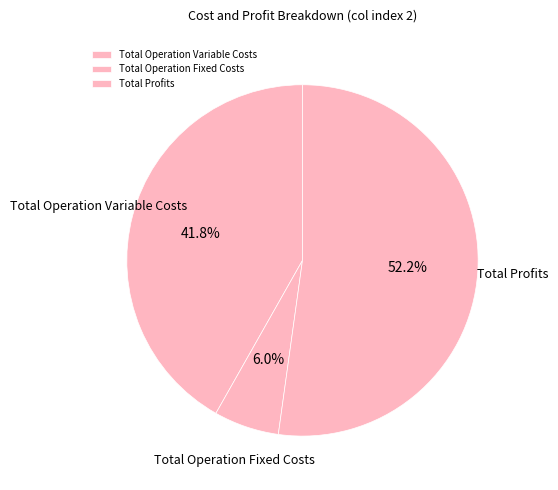

To the nearest percent, what is the average slice percentage?

33%